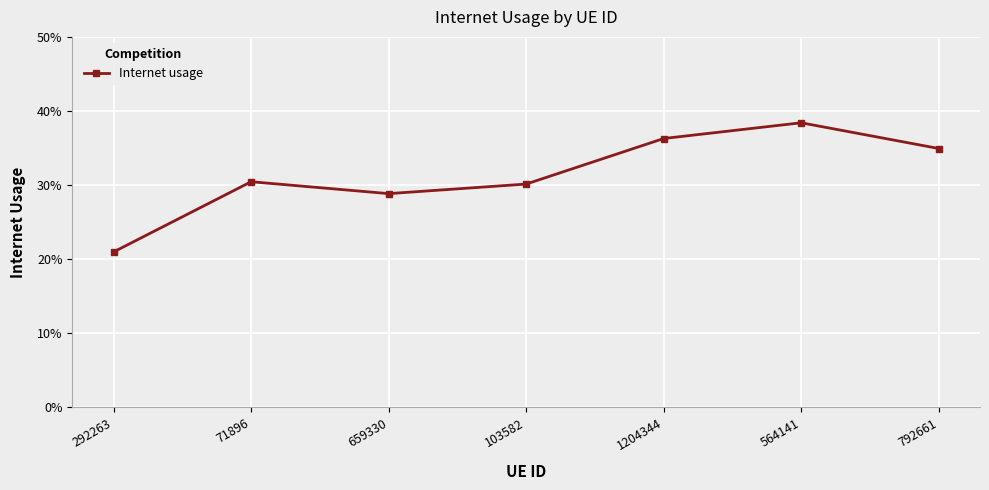

Reading left to right, list all the values displayed in this chart.

292263=0.2	71896=0.3	659330=0.3	103582=0.3	1204344=0.4	564141=0.4	792661=0.3